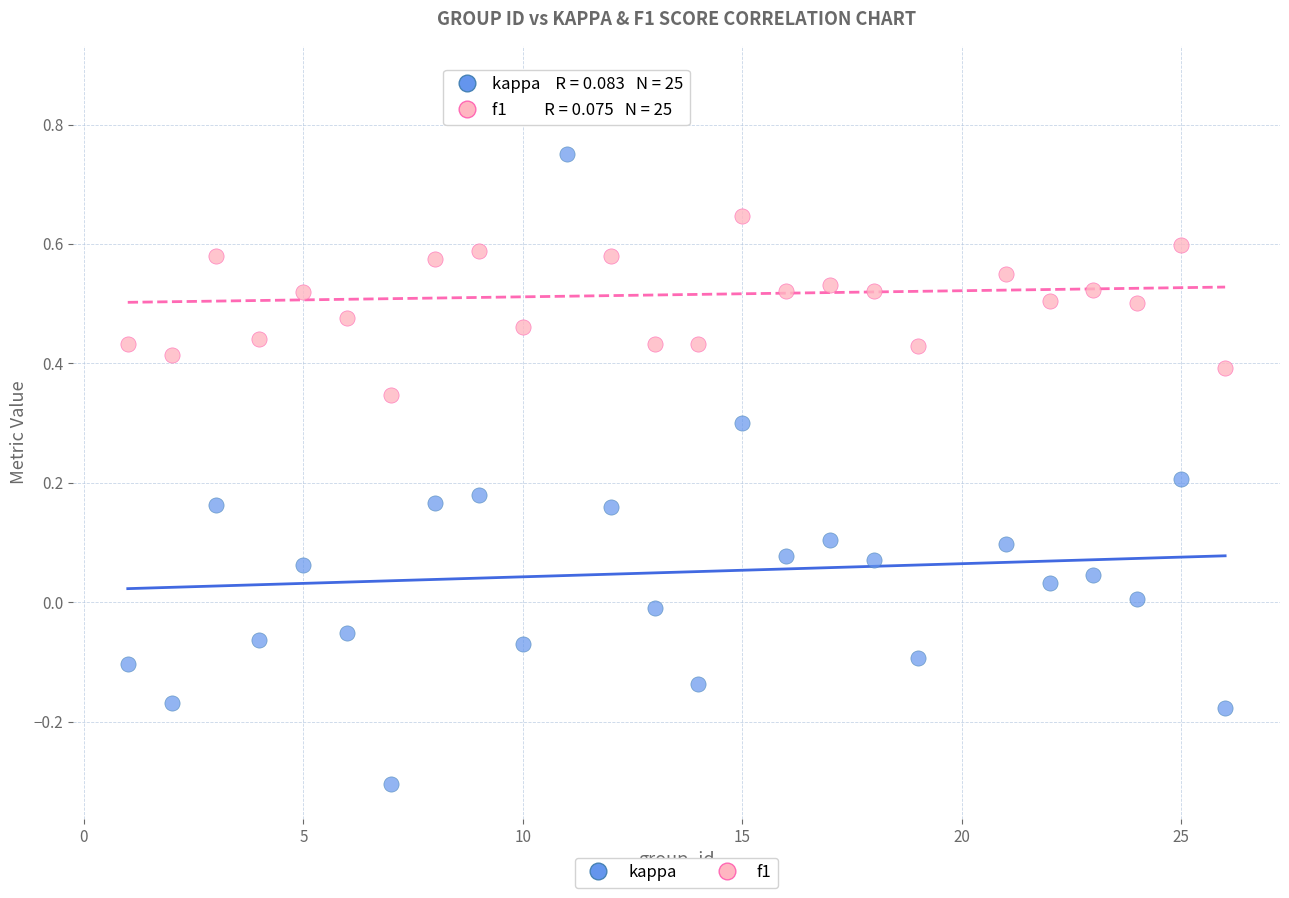

Which series contains the highest Y value?

f1